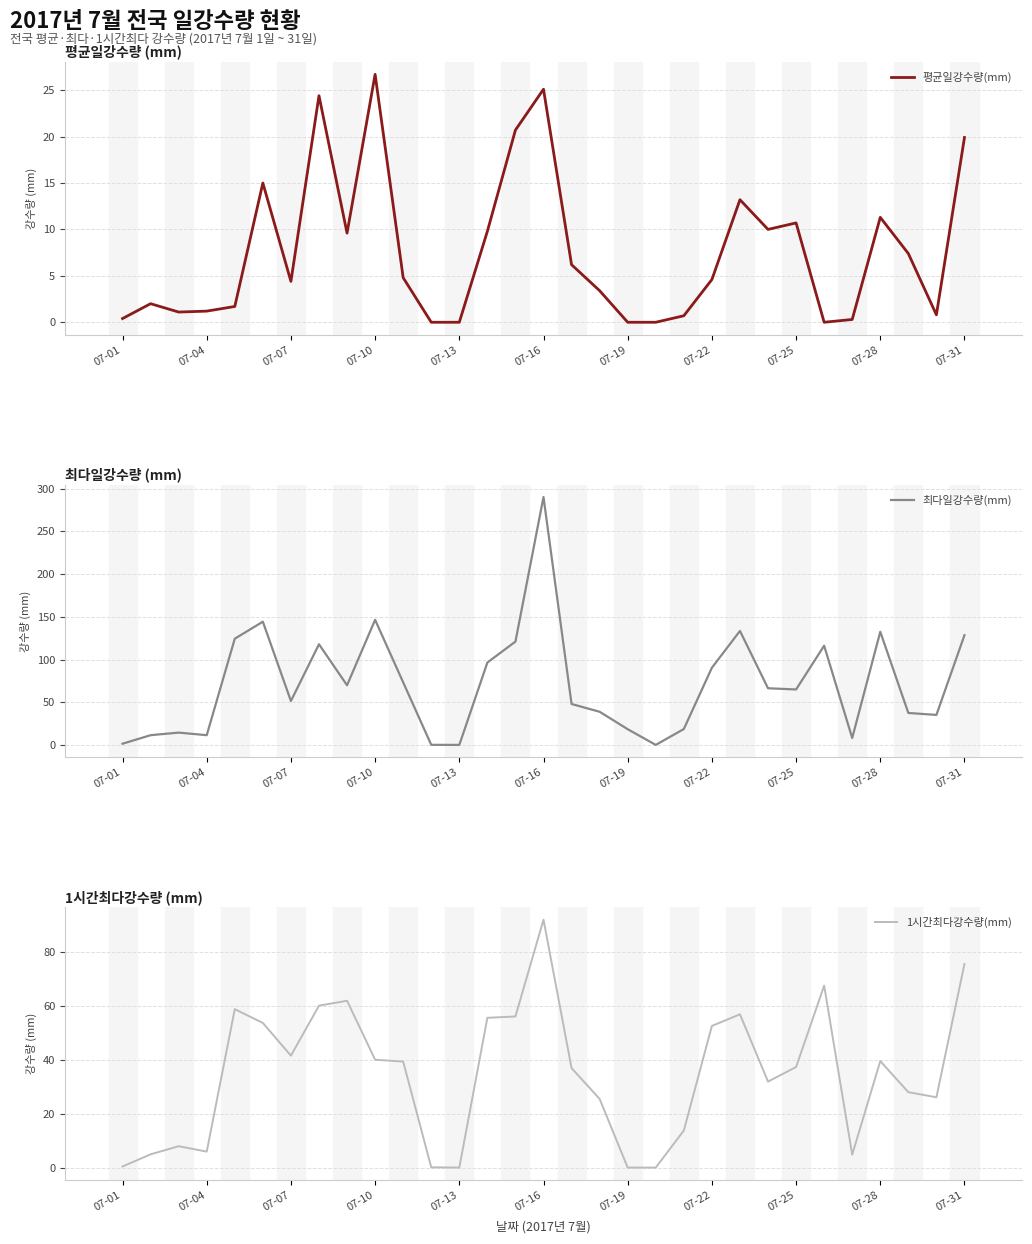

How many data points does each series have?

31